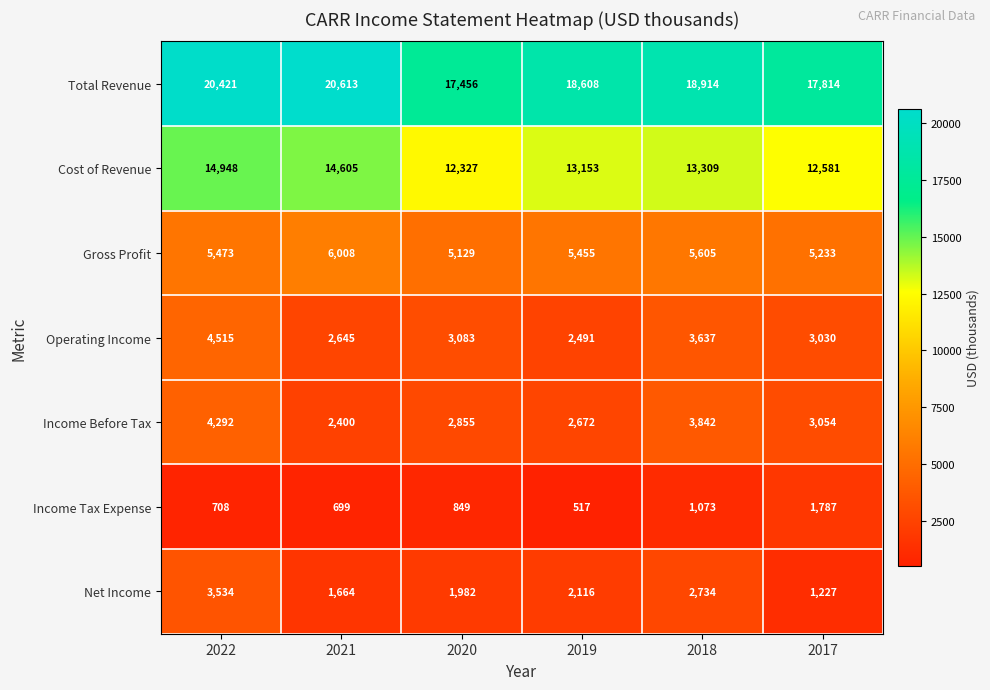

The Income Tax Expense series shows 849 at 2020. True or false?

True